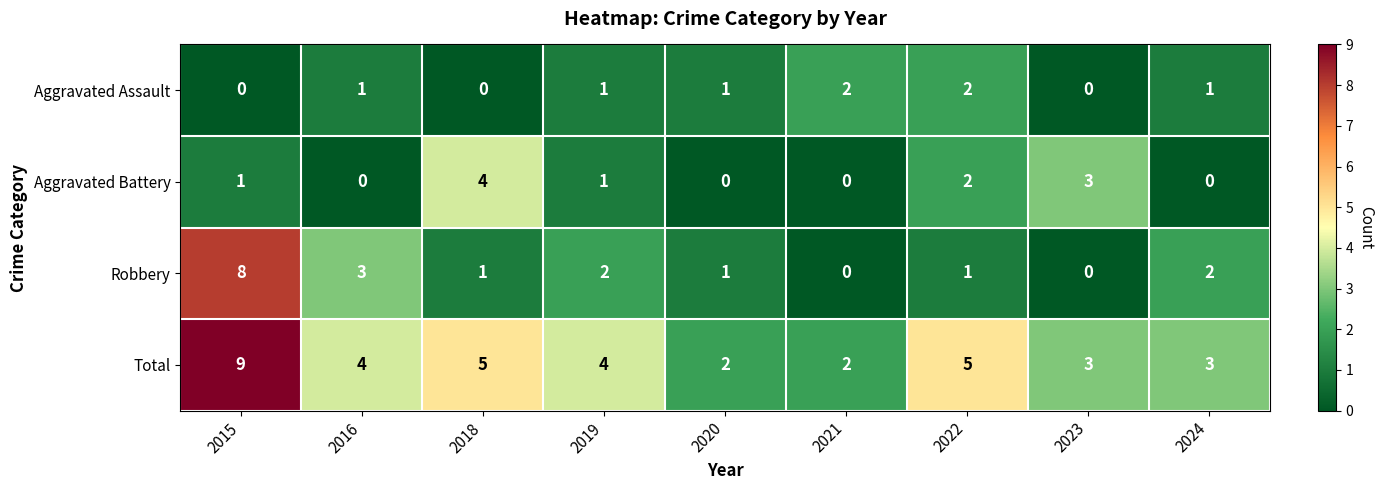

Which series has the widest spread of values?

Robbery